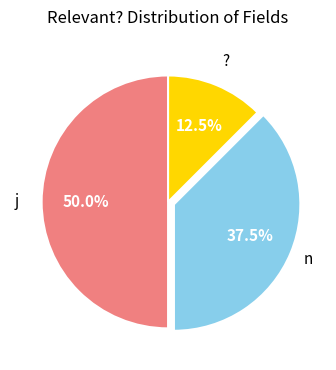

Between j and ?, which is larger?

j